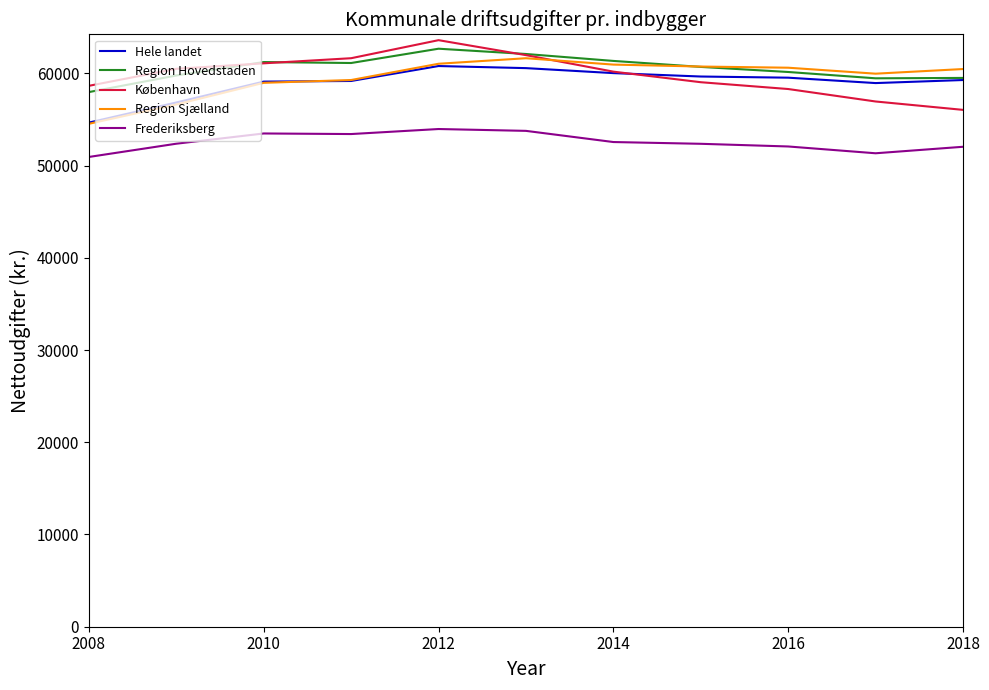

True or false: Hele landet and Frederiksberg intersect in this chart.

False